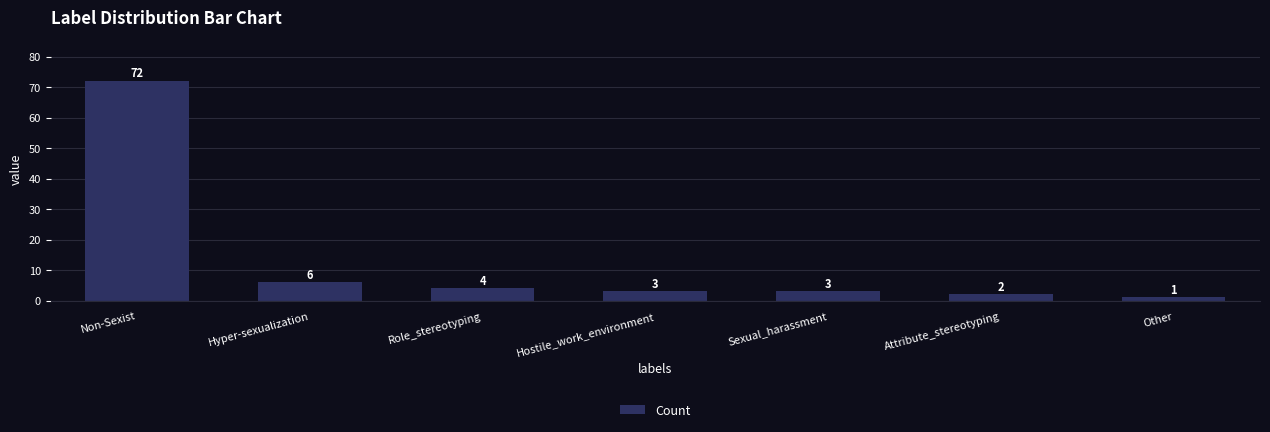

Reading left to right, what are all the values shown in this chart?

72	6	4	3	3	2	1